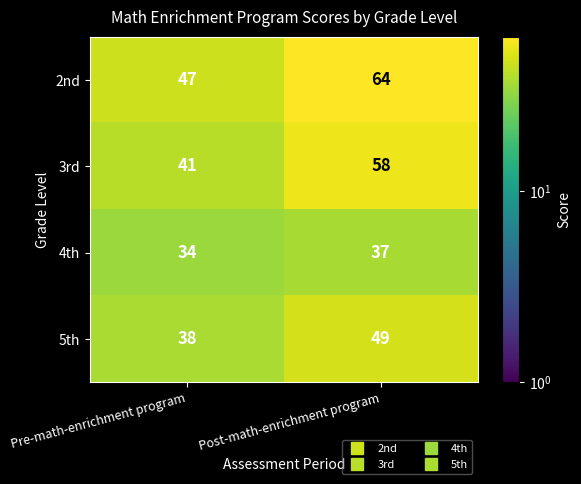

What is the difference between the highest and lowest values at Pre-math-enrichment program?

13